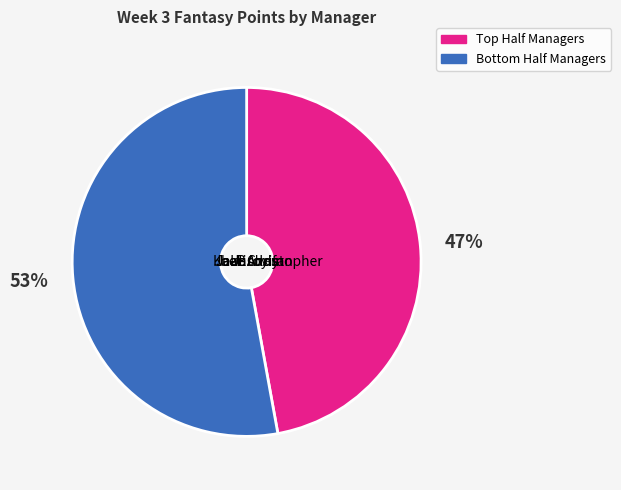

Does Jean represent more than half of the total?

No